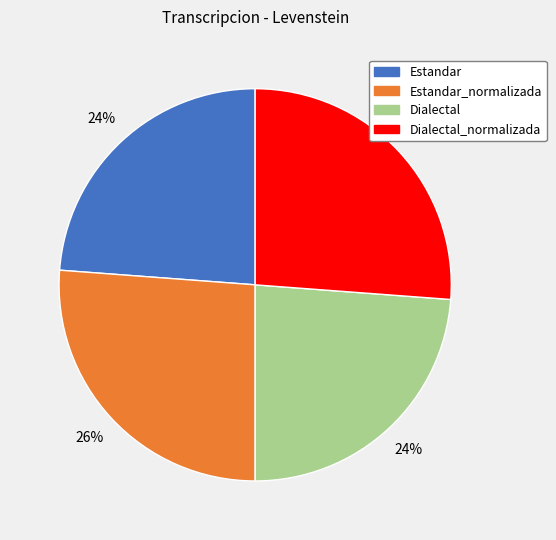

To the nearest percent, what portion does Estandar represent?

24%